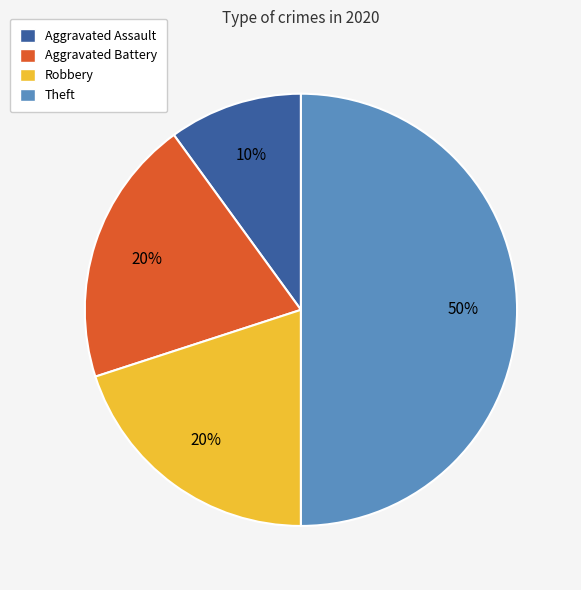

Is the sum of Aggravated Battery and Robbery greater than half?

No